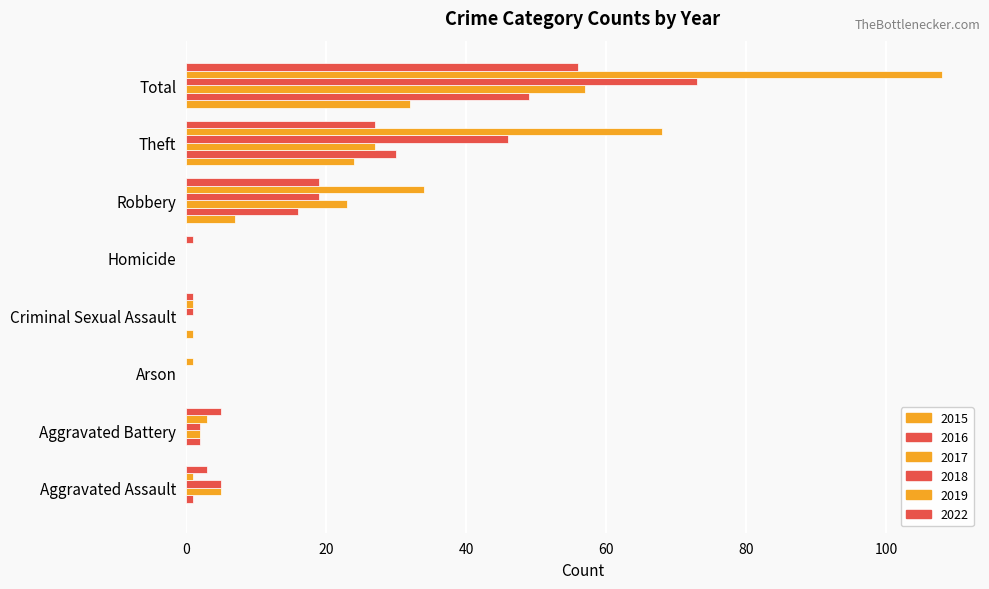

Count the number of categories in the chart.

8